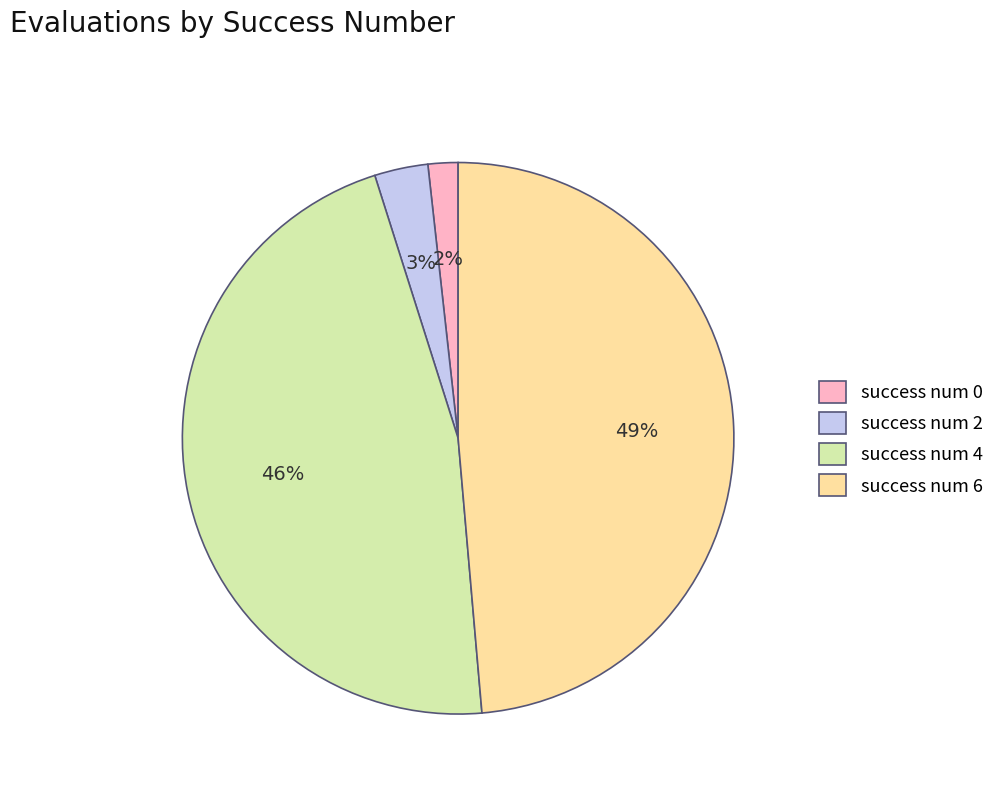

Combined, do success num 4 and success num 0 account for over 50%?

No